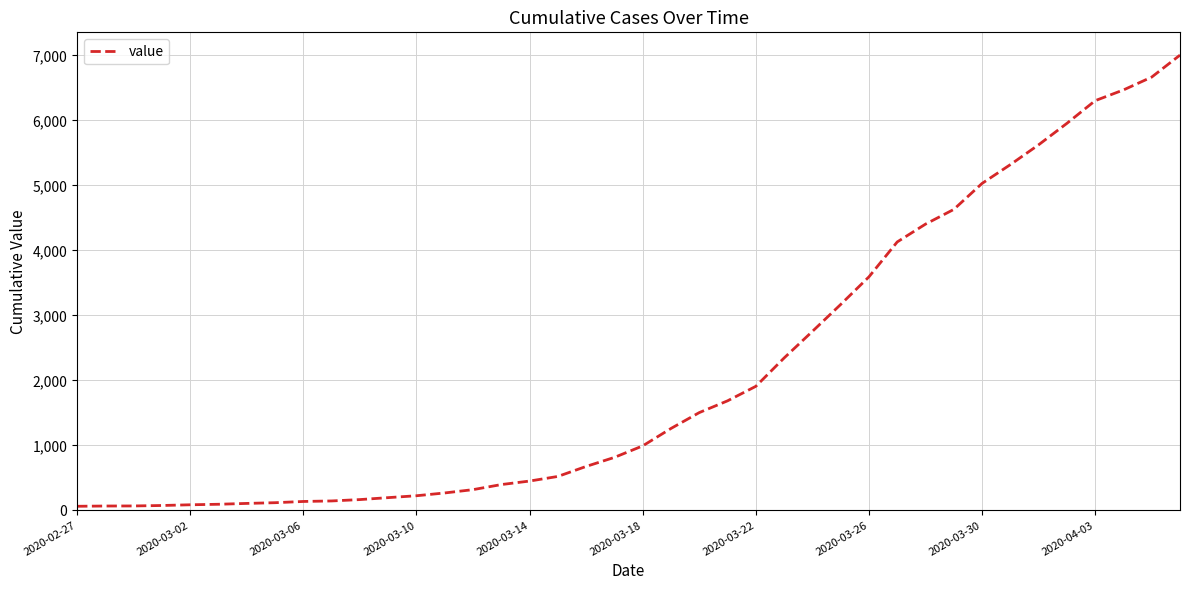

What is the greatest value displayed?

7004